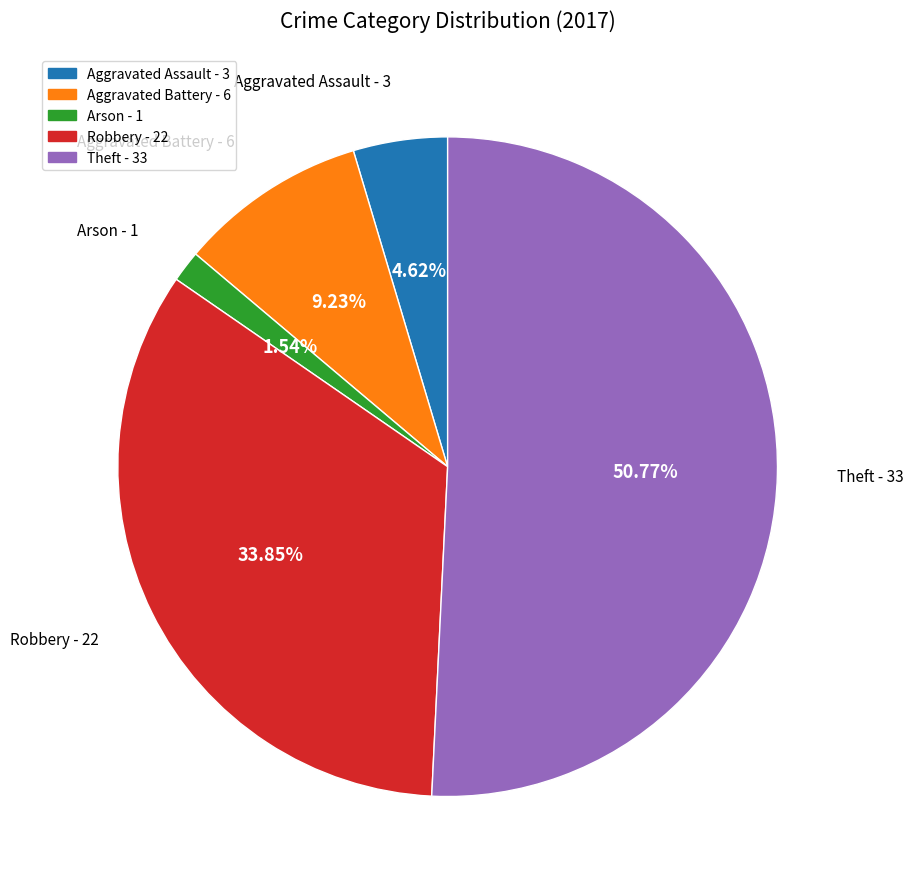

What percentage is NOT represented by Arson?

98.5%